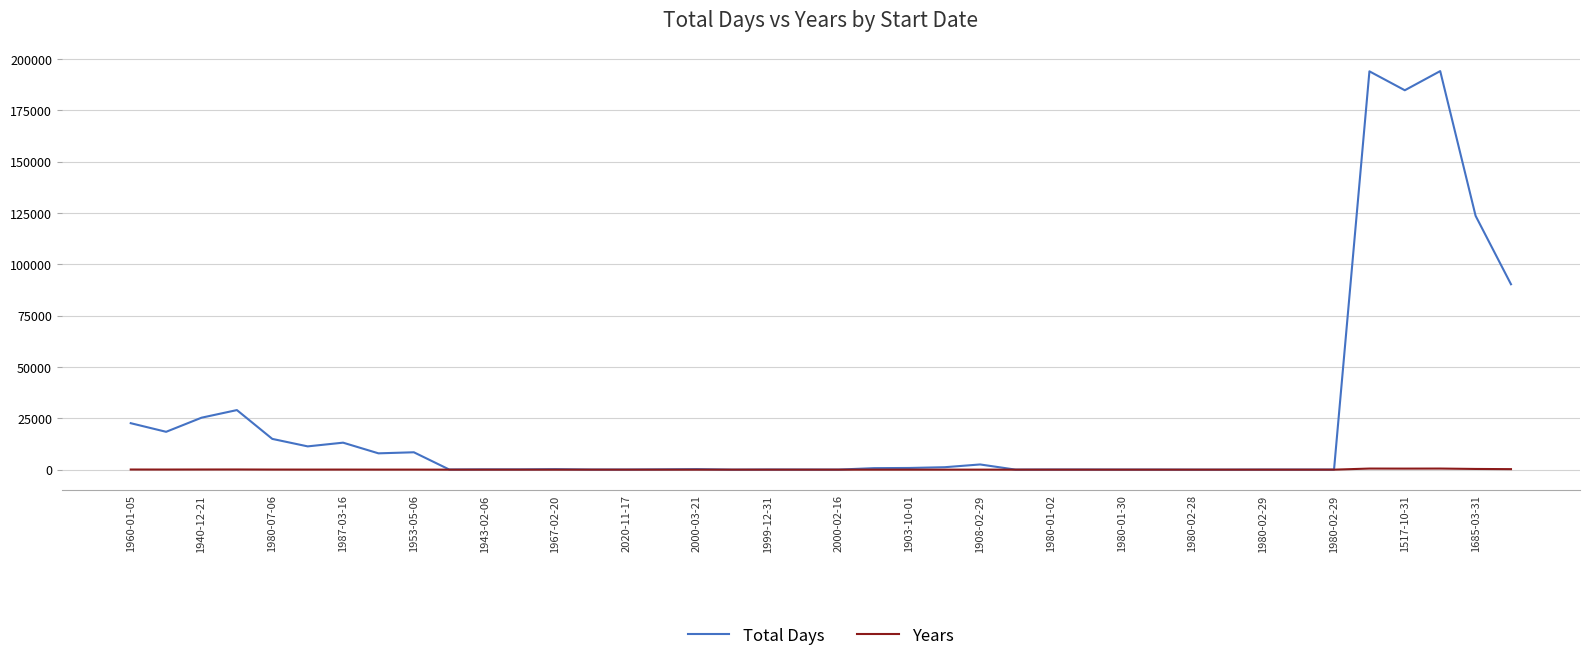

Which series has the widest spread of values?

Total Days